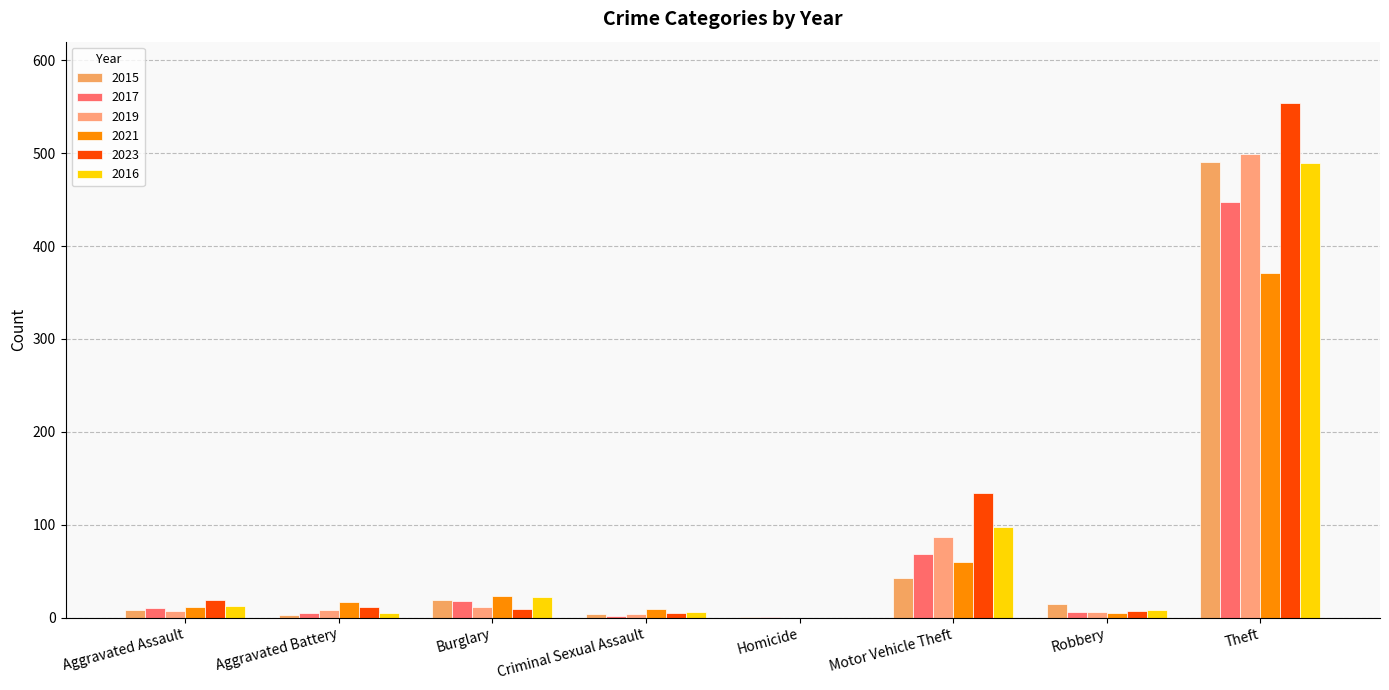

Which series has the widest spread of values?

2023